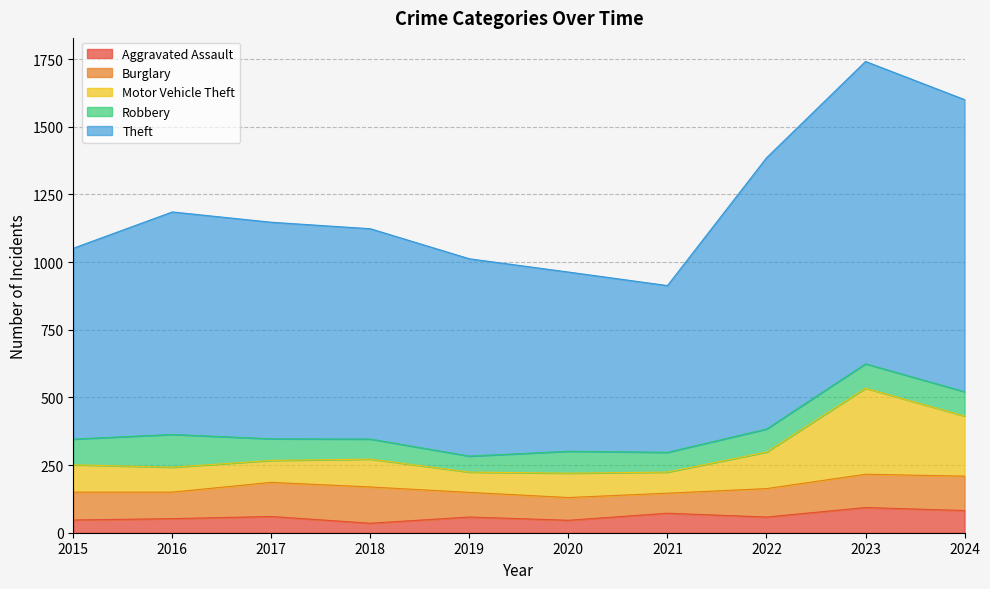

What value does the Aggravated Assault series have at 2019?

58